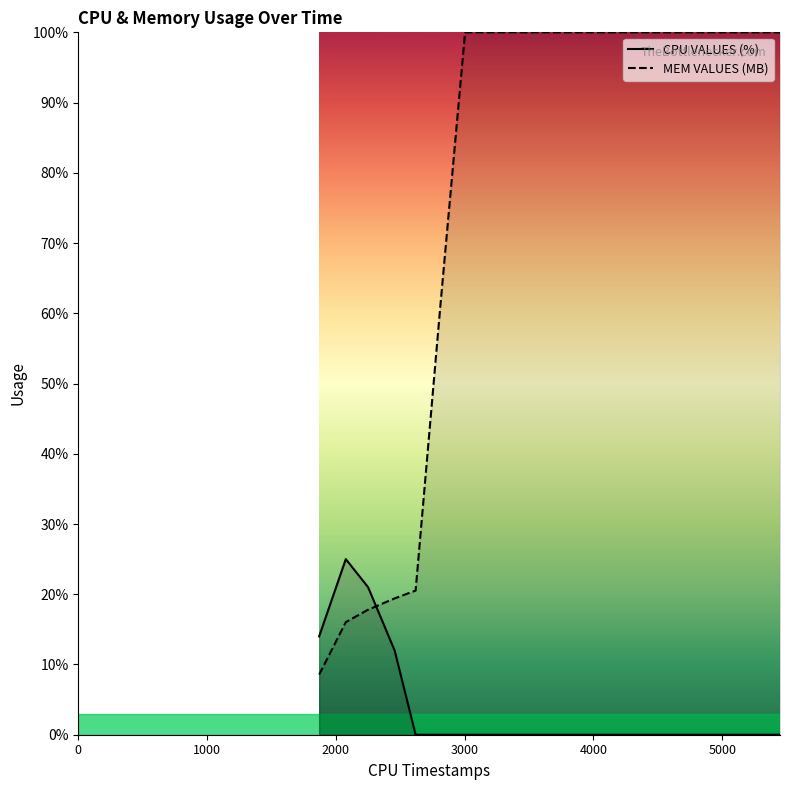

Which series has the largest range (max minus min)?

MEM VALUES (MB)